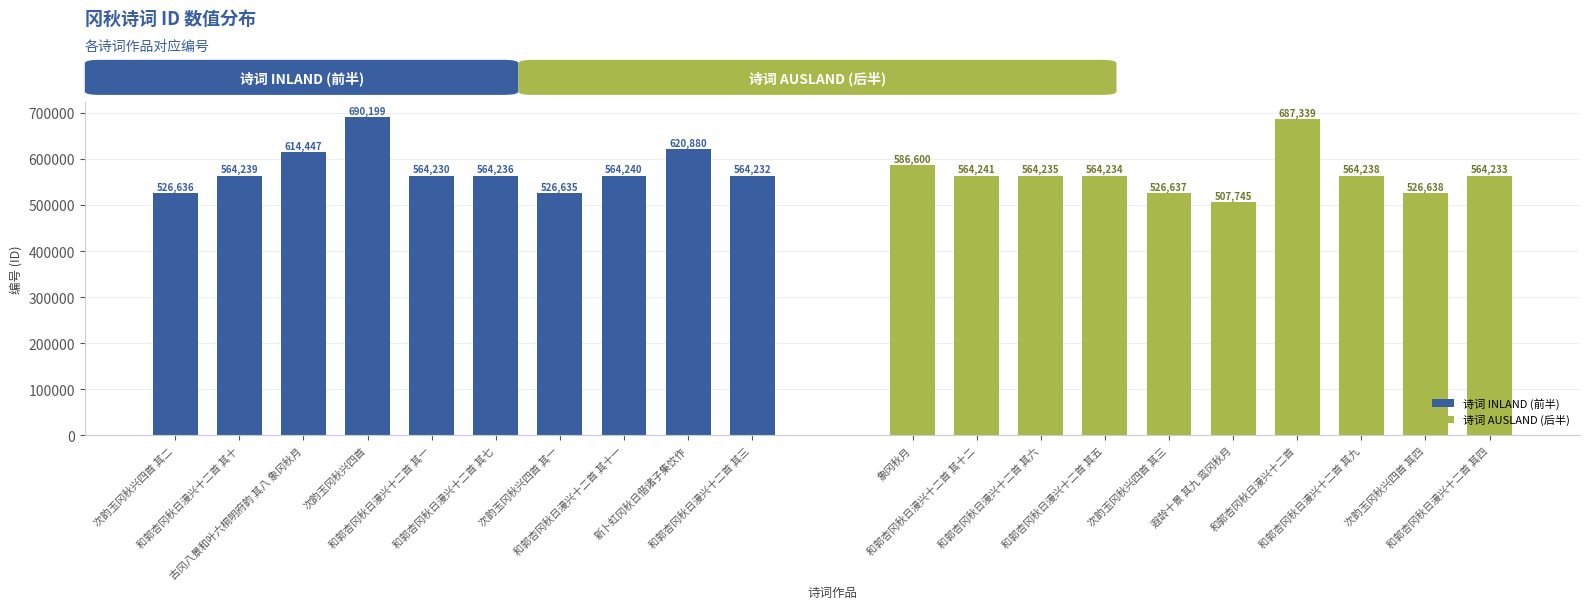

How many bars are there in total?

20